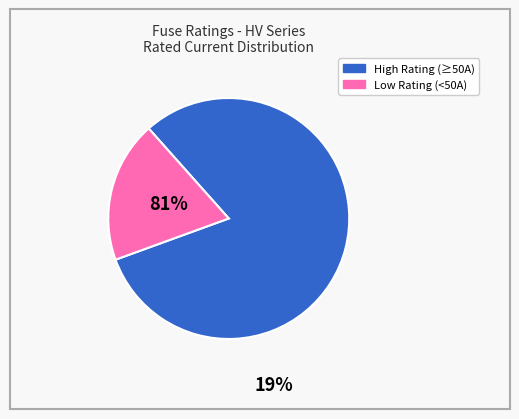

Does any single category account for the majority?

Yes